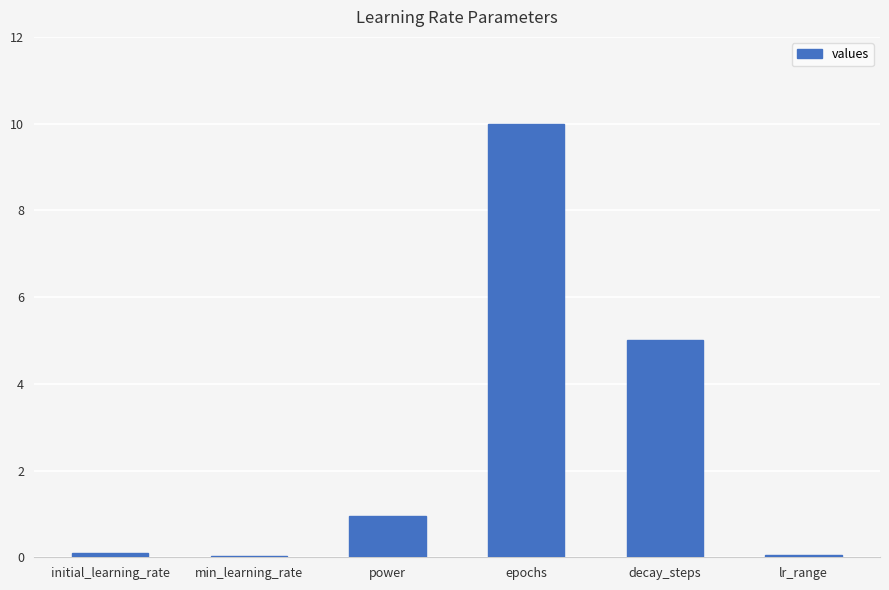

What is the difference between the maximum and minimum values?

10.0